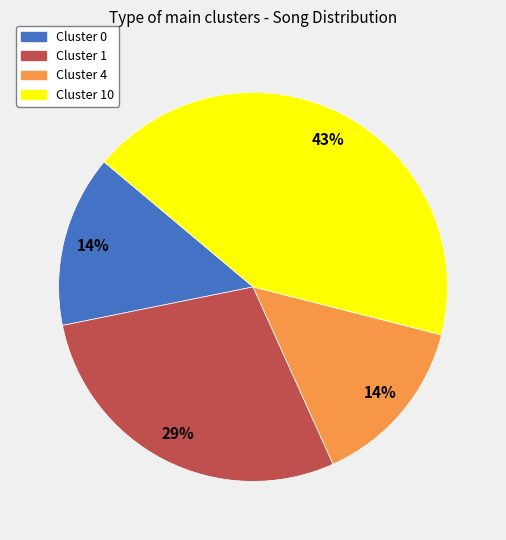

To the nearest percent, what is the difference between the largest and smallest slice percentages?

29%